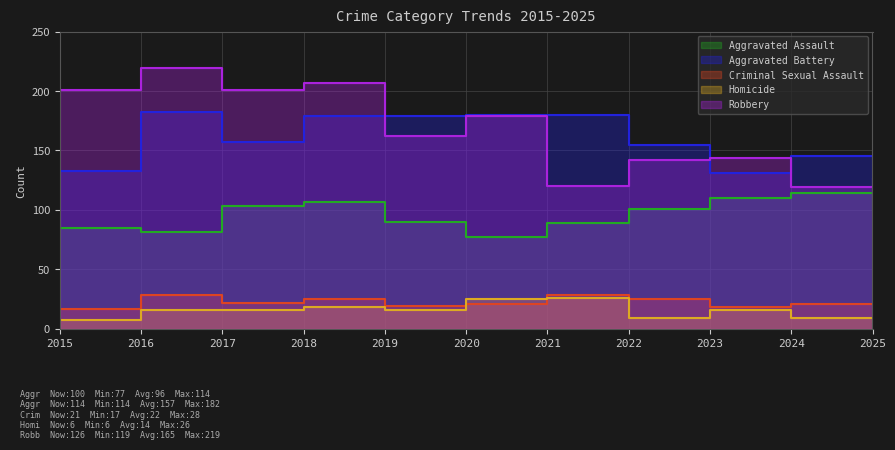

How many intersections are there between Aggravated Battery and Robbery?

4